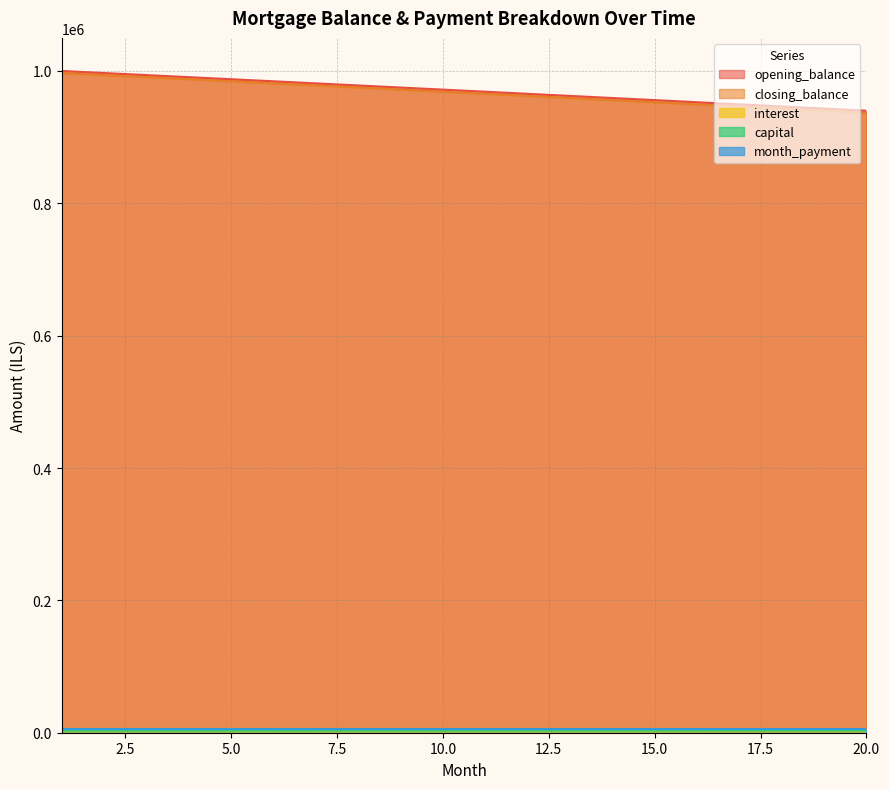

Which series has the widest spread of values?

closing_balance